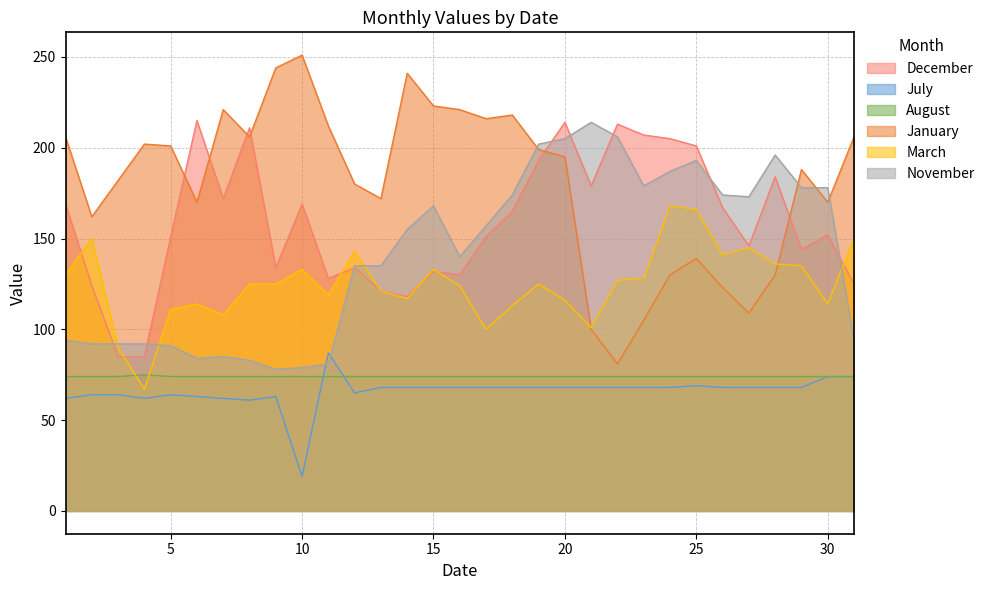

How many values in the August series exceed 74?

1